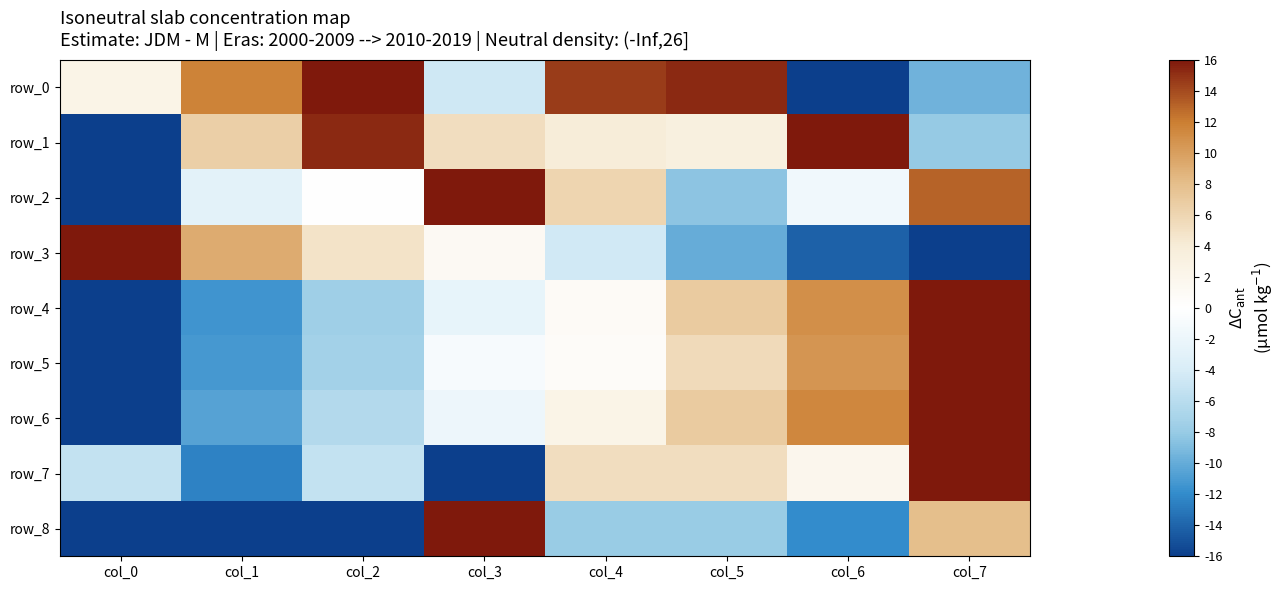

Is the value of row_6 at col_0 greater than the value of row_4 at col_0?

No